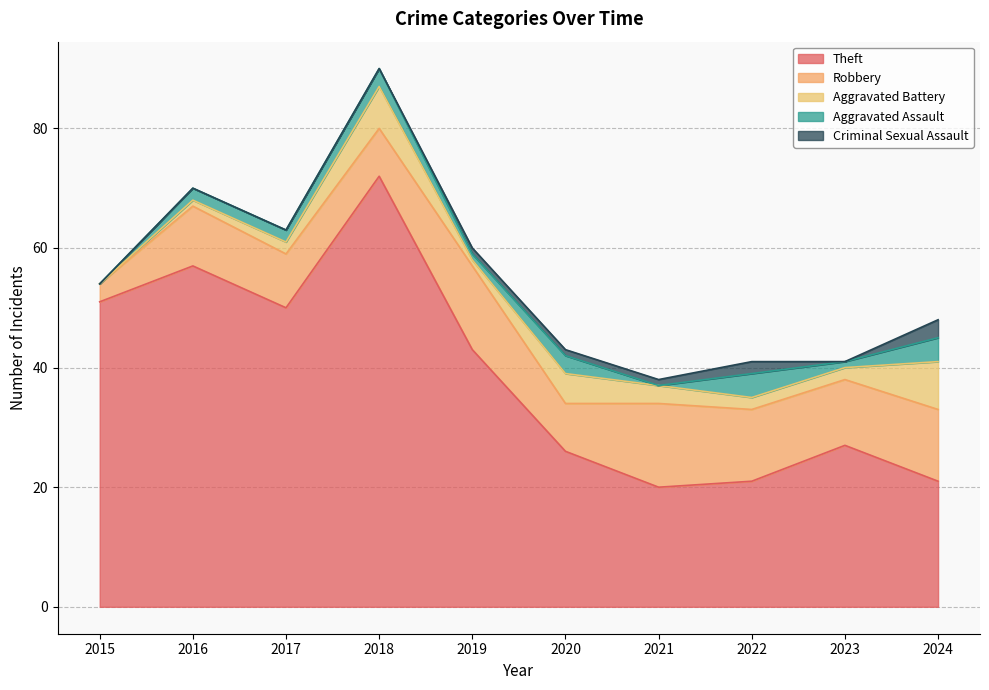

At which label does Theft reach its peak?

2018